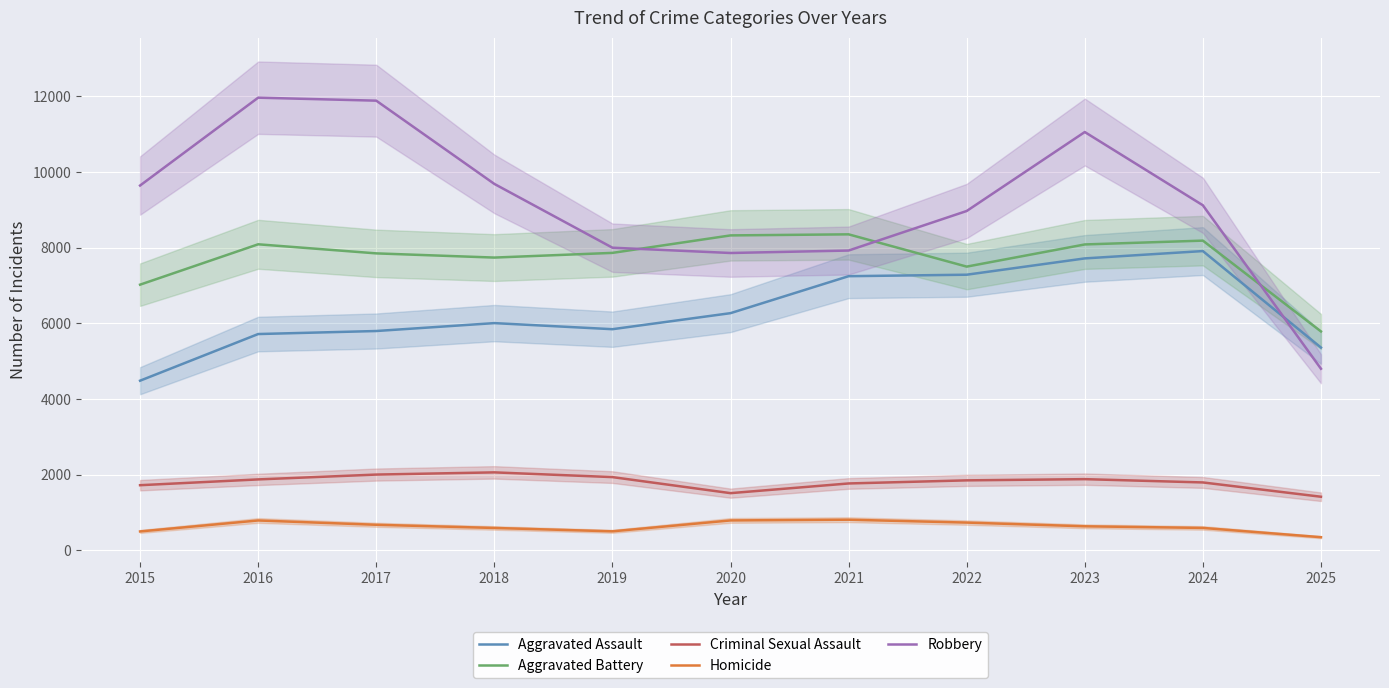

Where does the Criminal Sexual Assault series first go above 1846?

2016